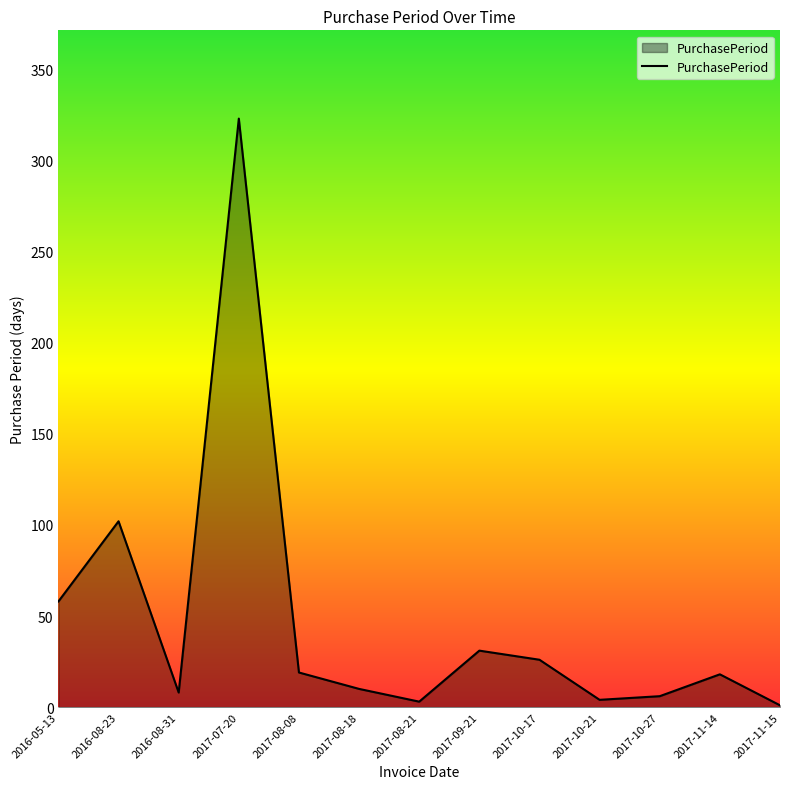

What is the average value?

47